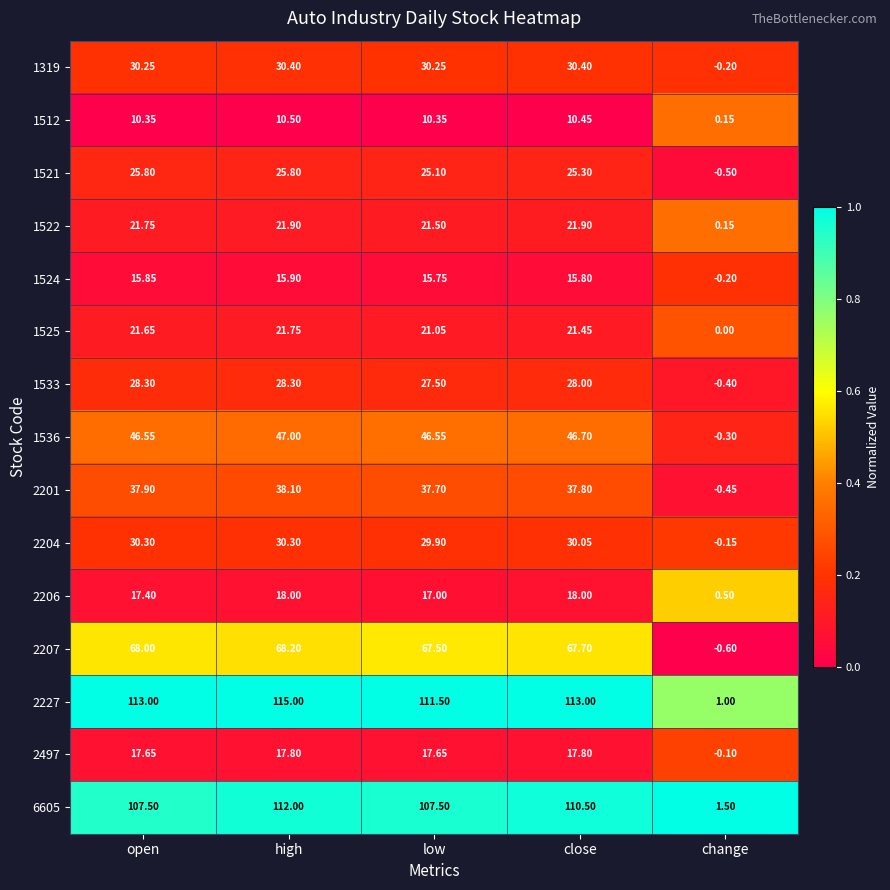

What is the total value across all series at low?

586.8